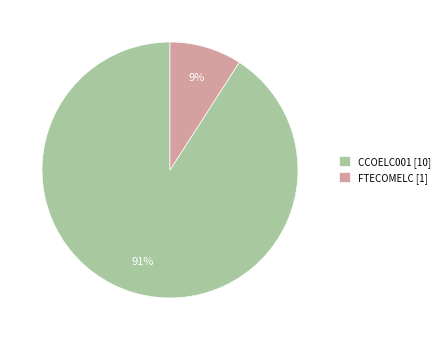

Rank the categories by value from lowest to highest.

FTECOMELC, CCOELC001